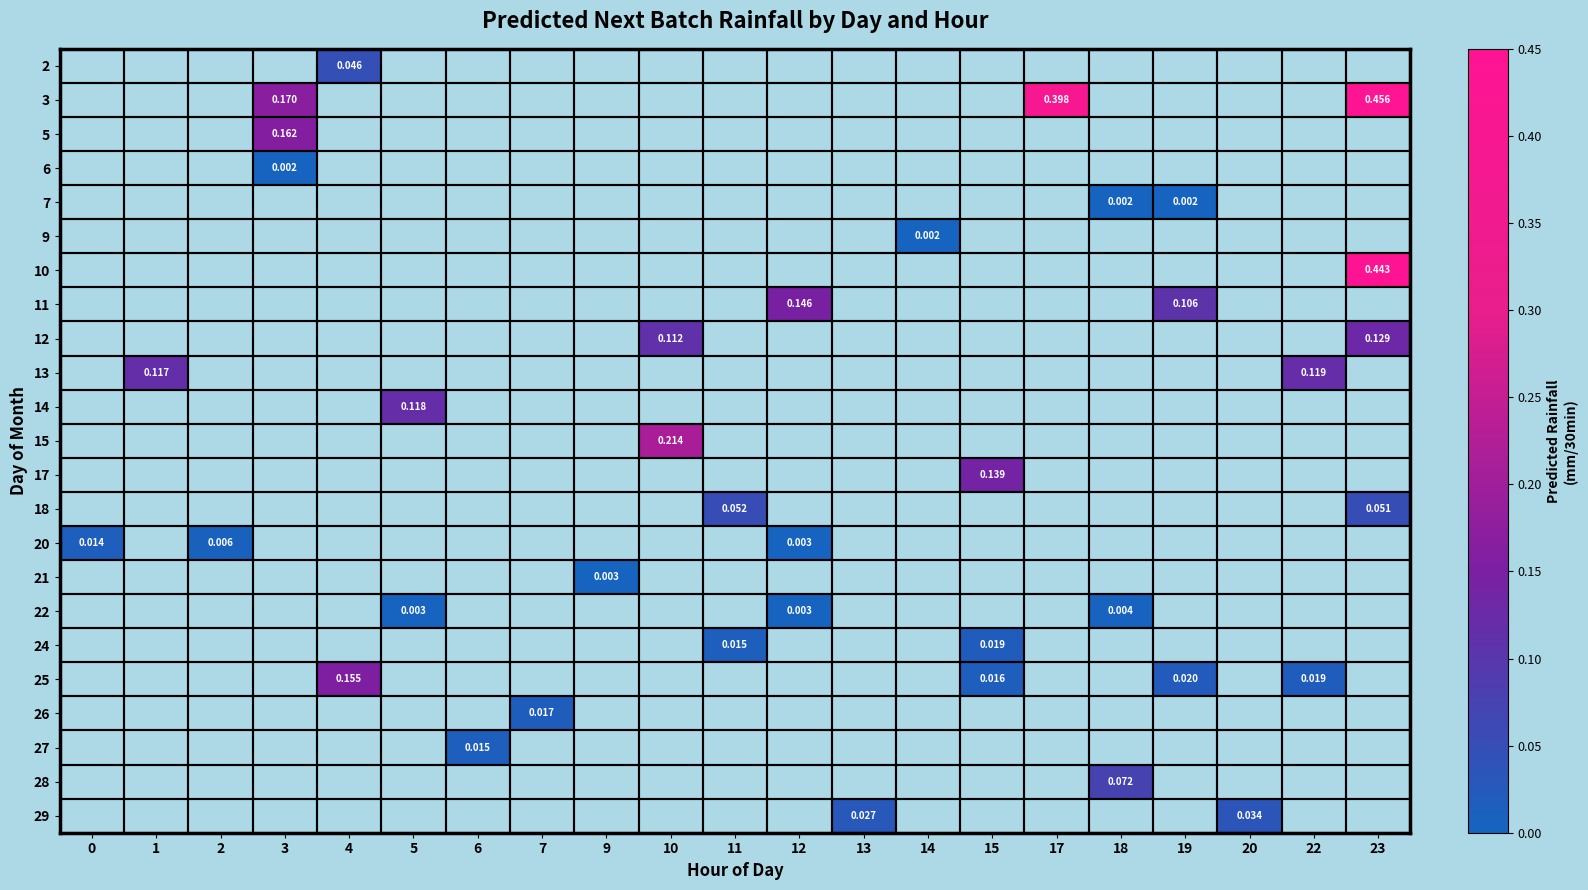

What is the greatest value displayed?

0.5